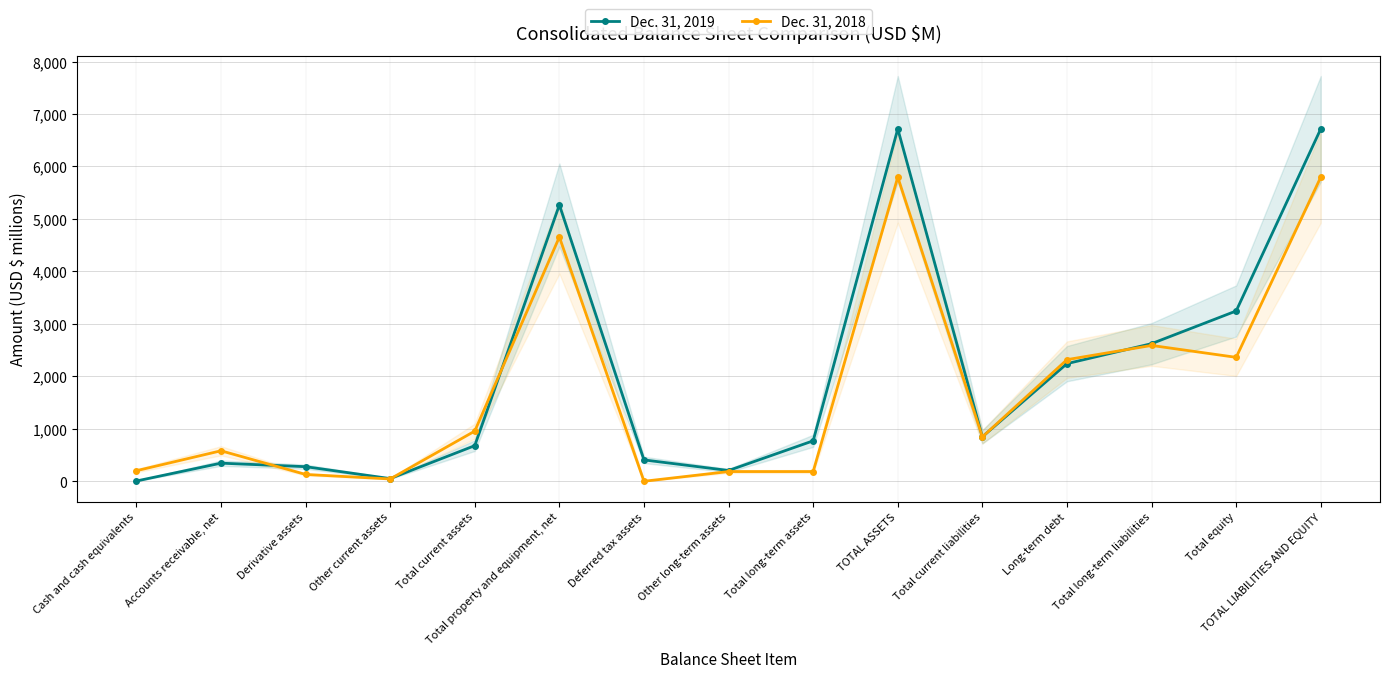

Count the number of categories in the chart.

15